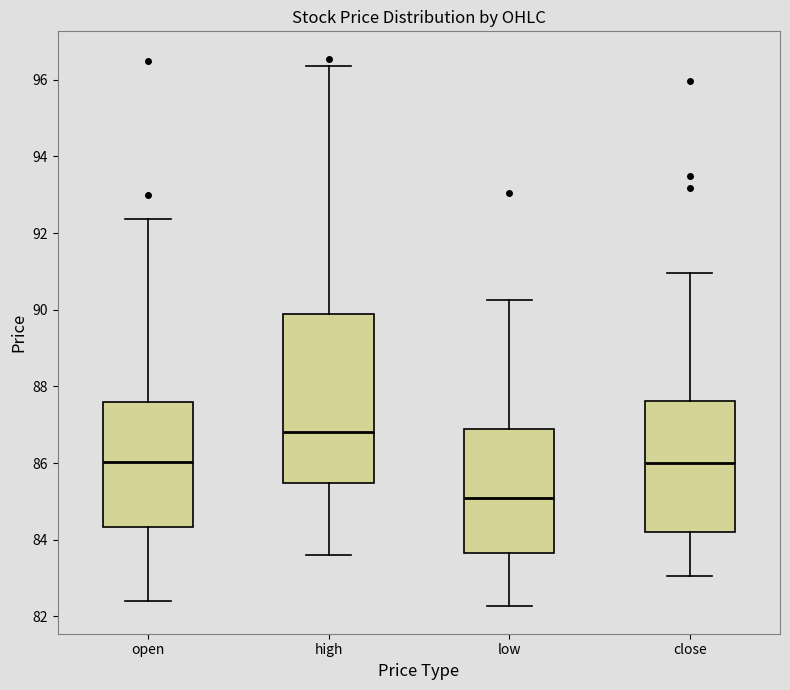

Which box's median line is the highest?

high